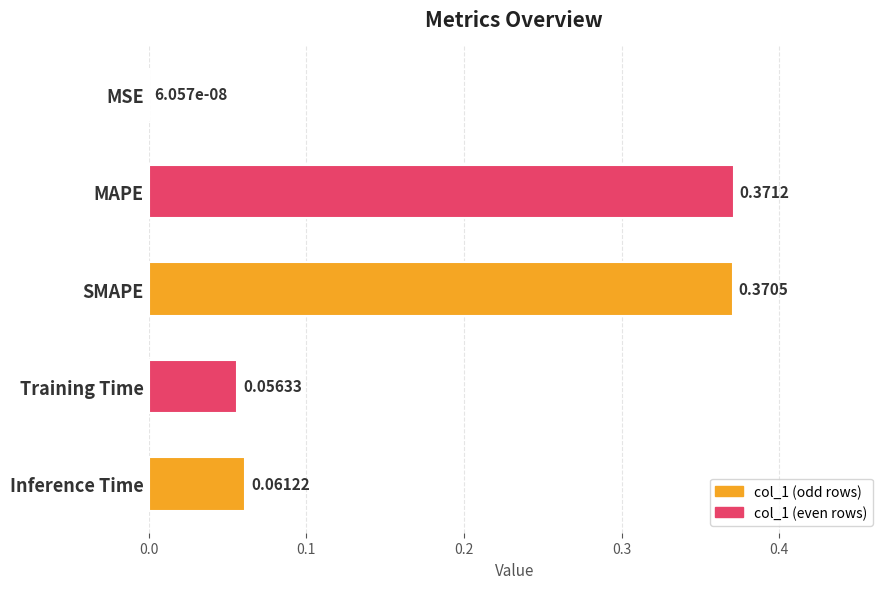

At which label is the value closest to 0?

MSE